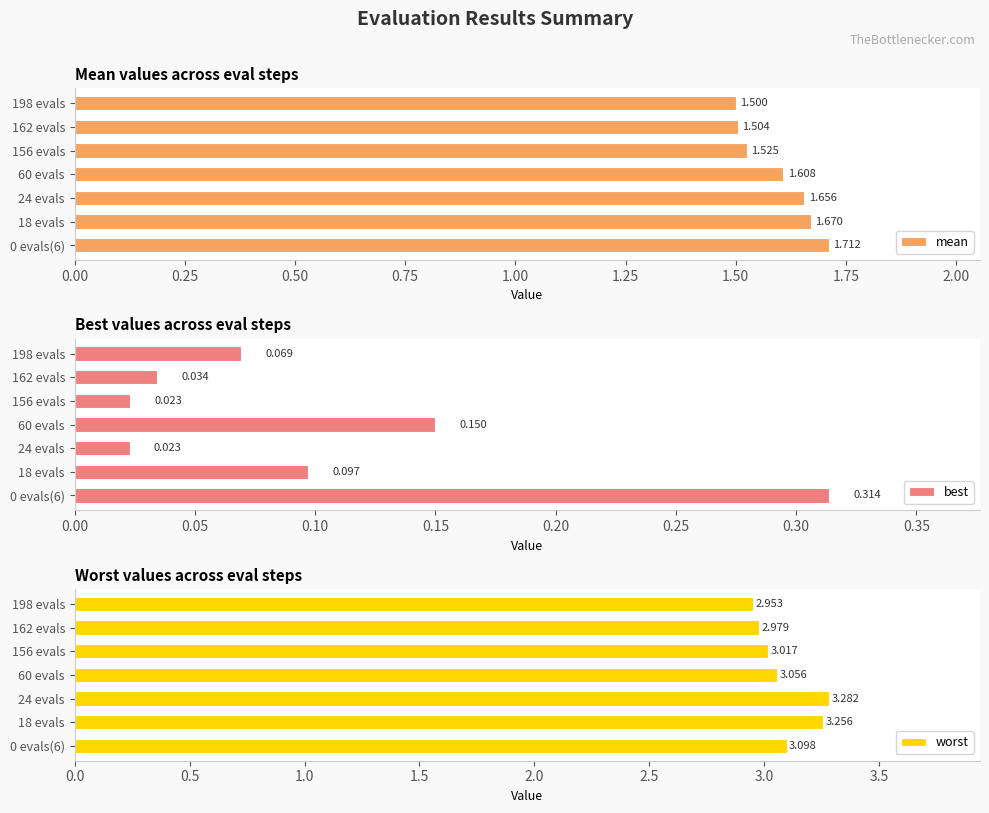

The value of worst at 60 evals is 5.4. True or false?

False